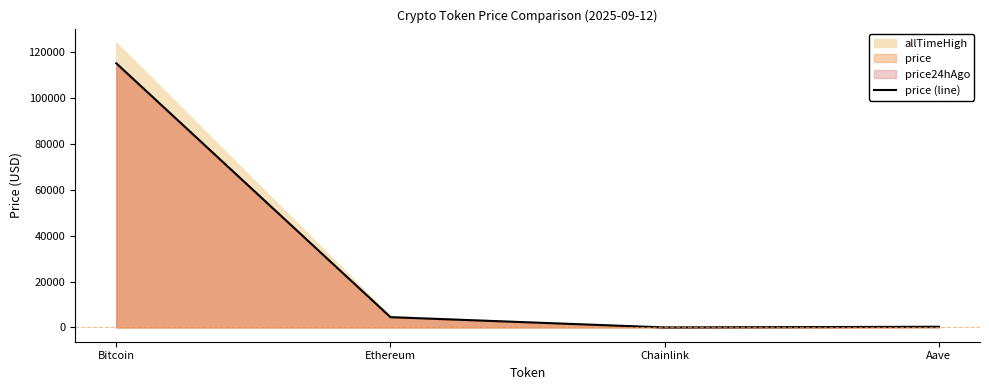

Where is price (line) nearest to the value 57620?

Ethereum